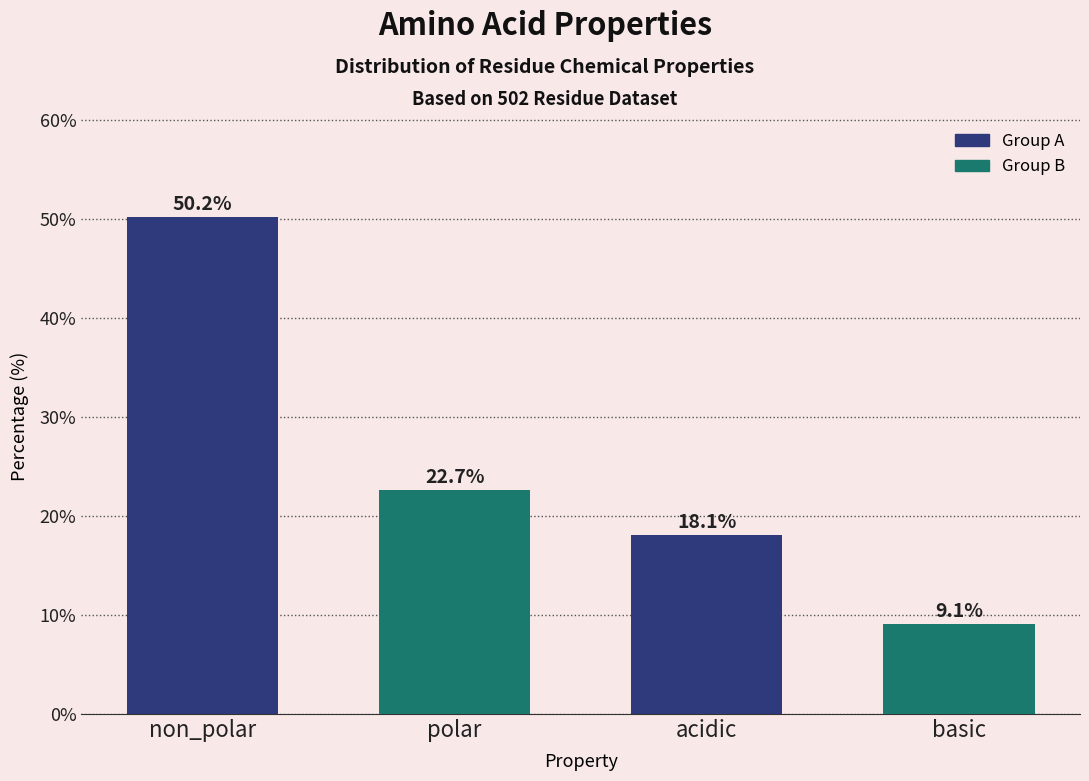

Reading left to right, extract all data points from this chart.

non_polar=50.2	polar=22.7	acidic=18.1	basic=9.1